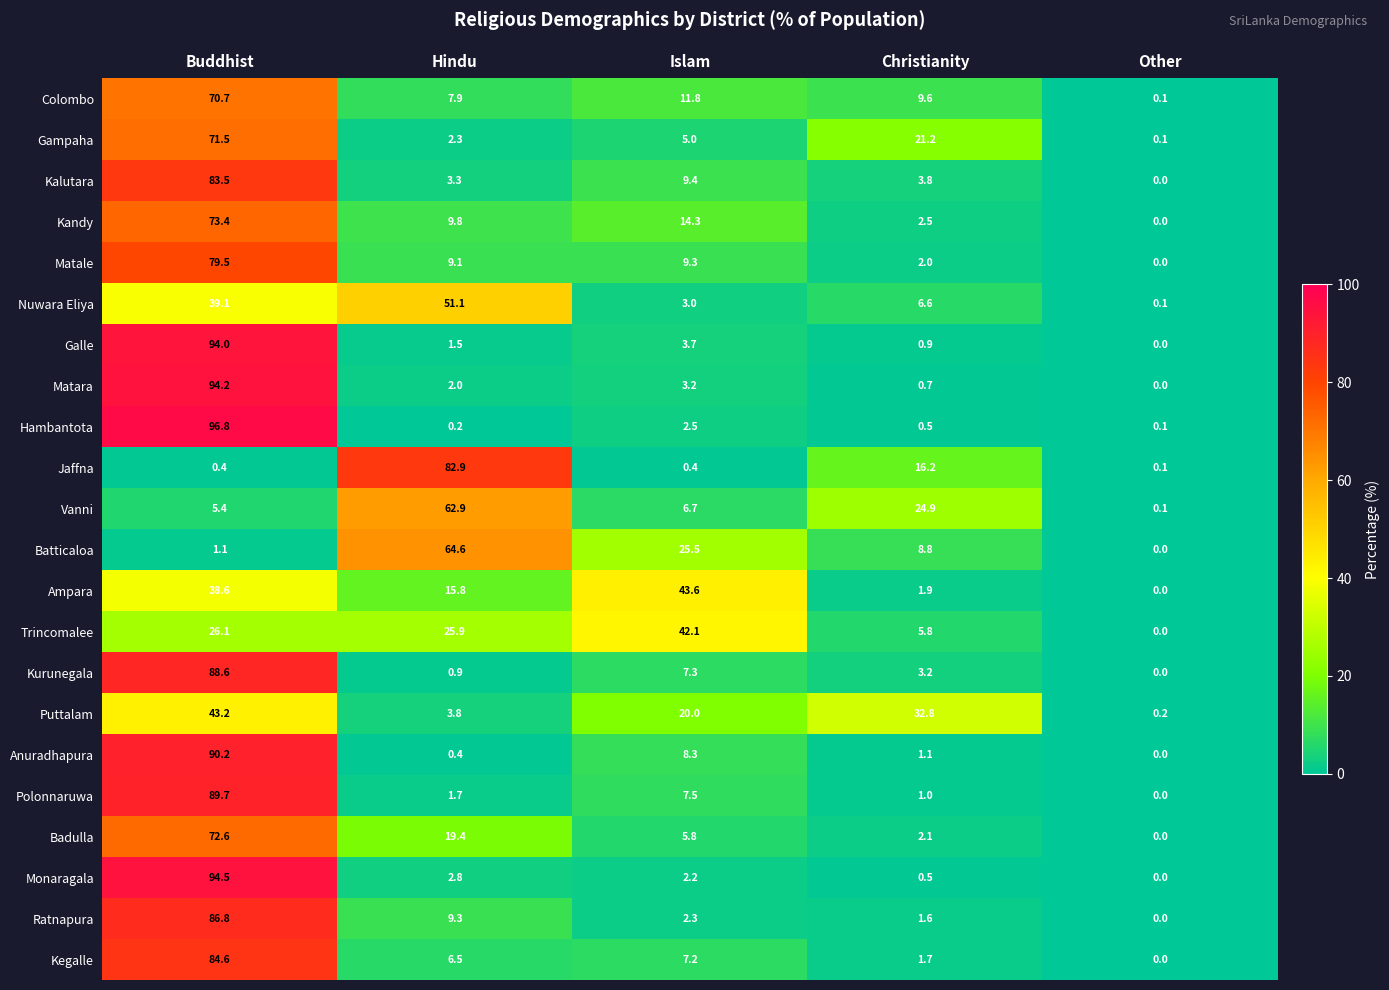

The value of Trincomalee at Islam is 42.1. True or false?

True